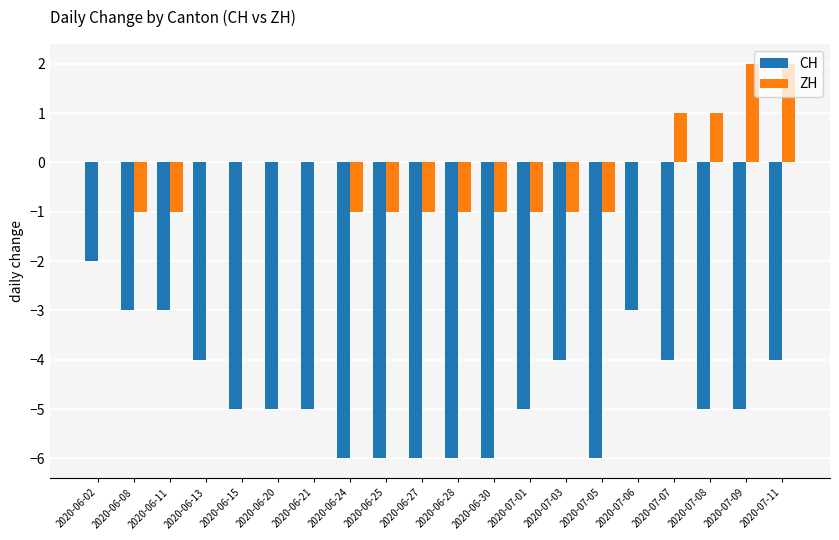

Where does the CH series first go above -5?

2020-06-02